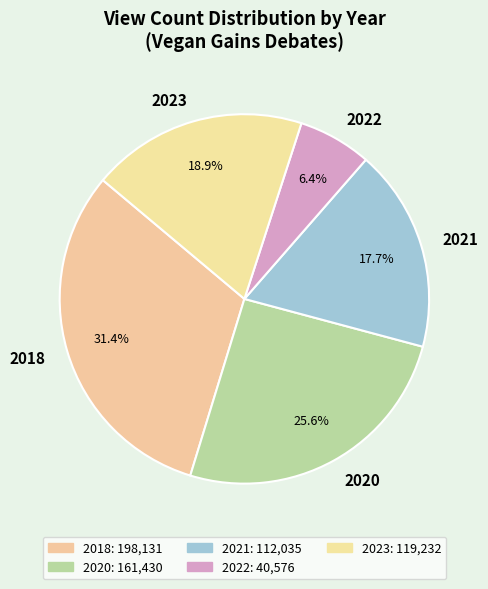

What is the largest slice in the pie chart?

2018